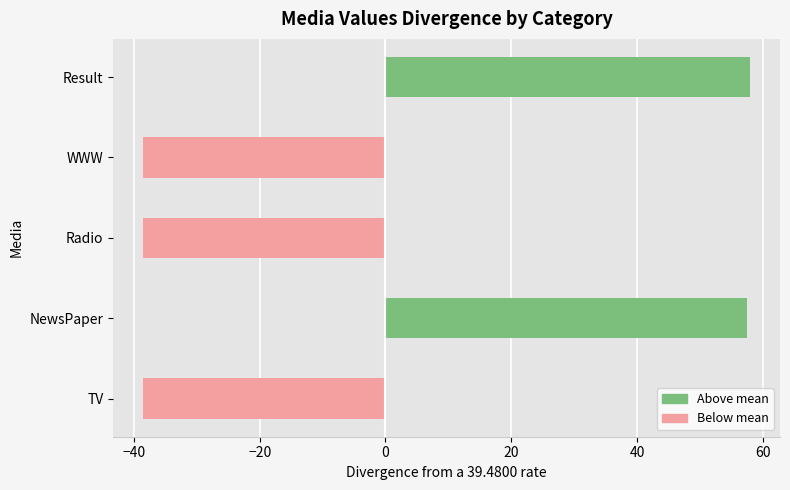

Are the bars horizontal?

Yes